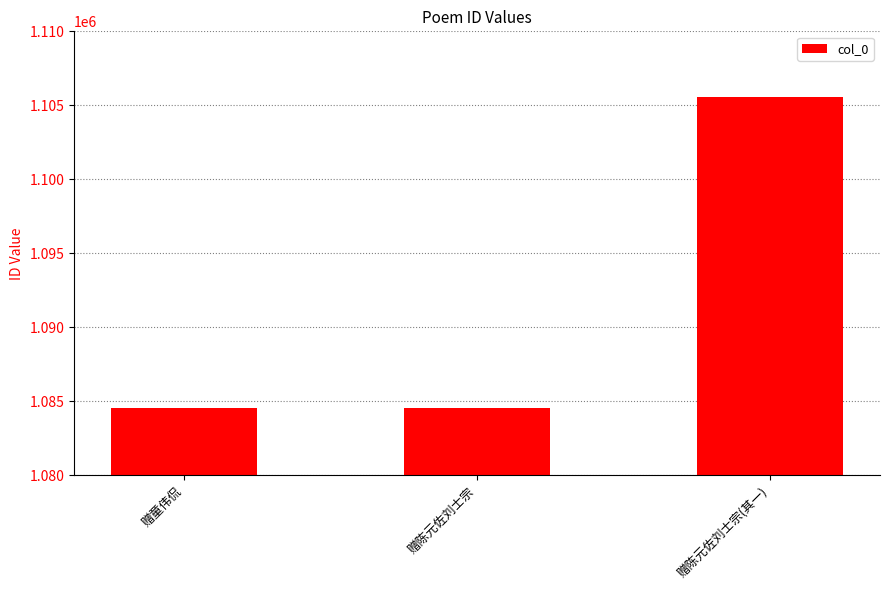

What is the change in value from 赠童伟侃 to 赠陈元佐刘士宗(其一)?

+20996